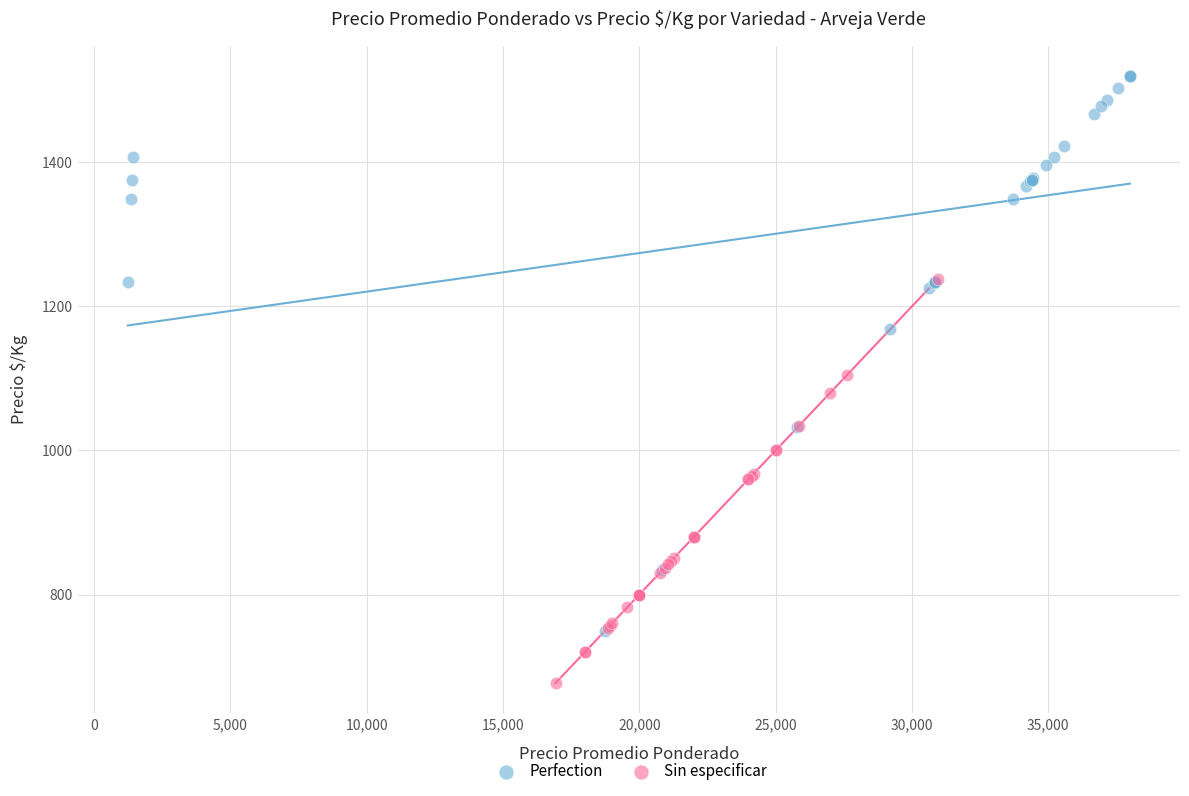

Which series contains the lowest Y value?

Sin especificar